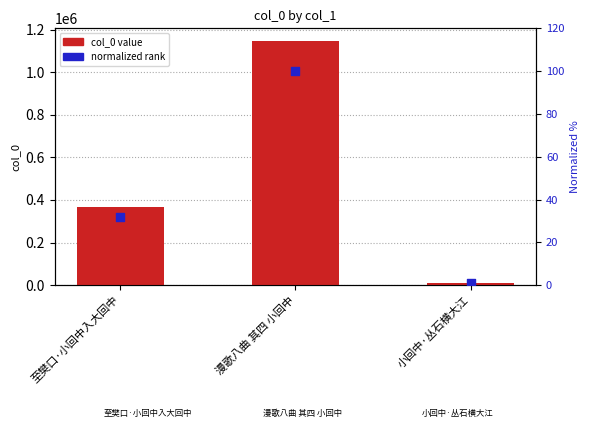

Which series has the largest total across all categories?

col_0 value